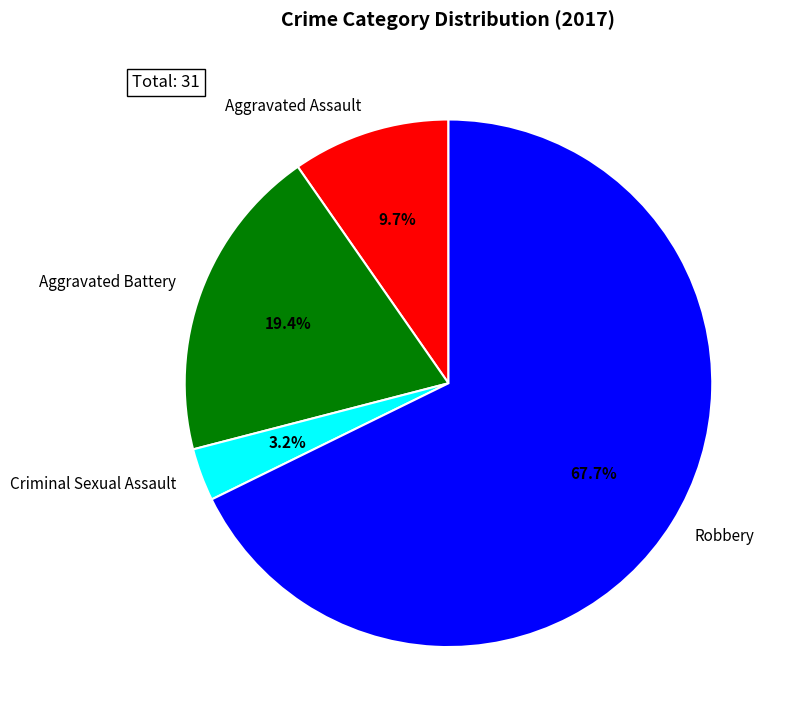

Which has a higher value, Criminal Sexual Assault or Aggravated Battery?

Aggravated Battery